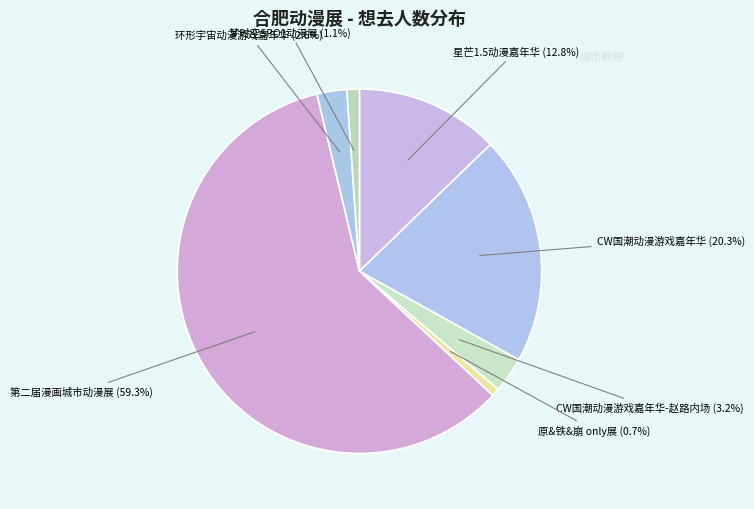

Is 梦时空SPO1动漫展 (1.1%) the majority of the pie?

No